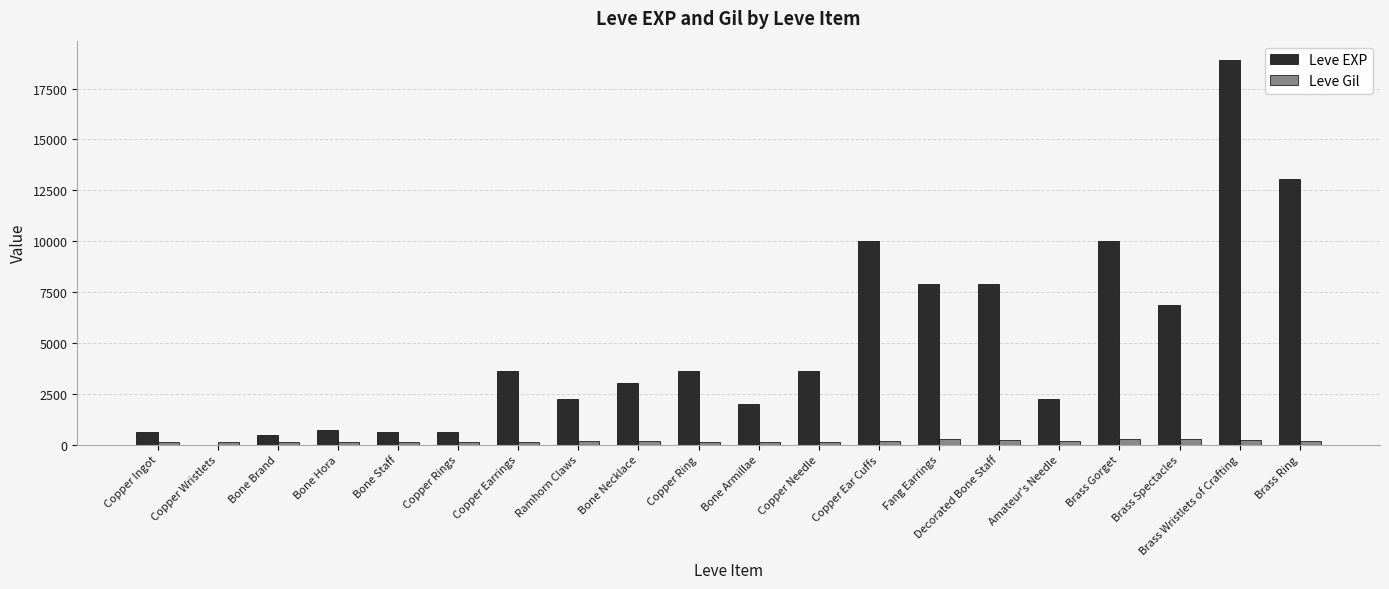

How many groups of bars are there?

20